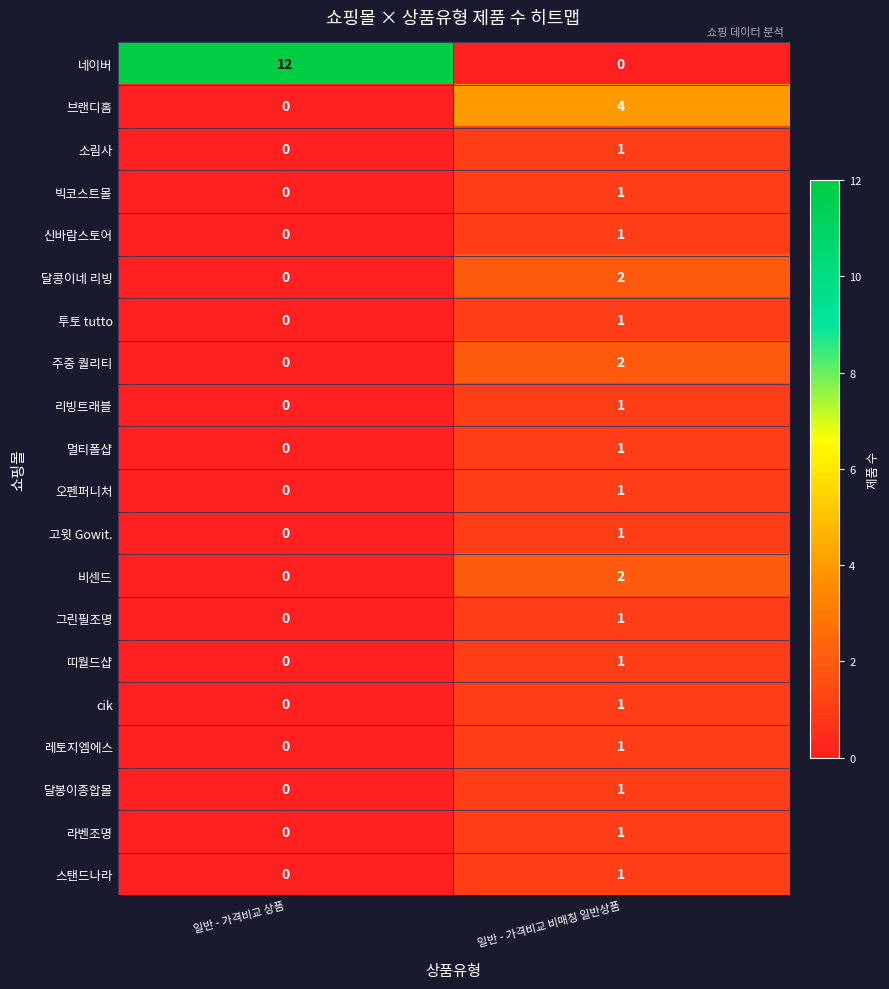

Which series has the largest range (max minus min)?

네이버